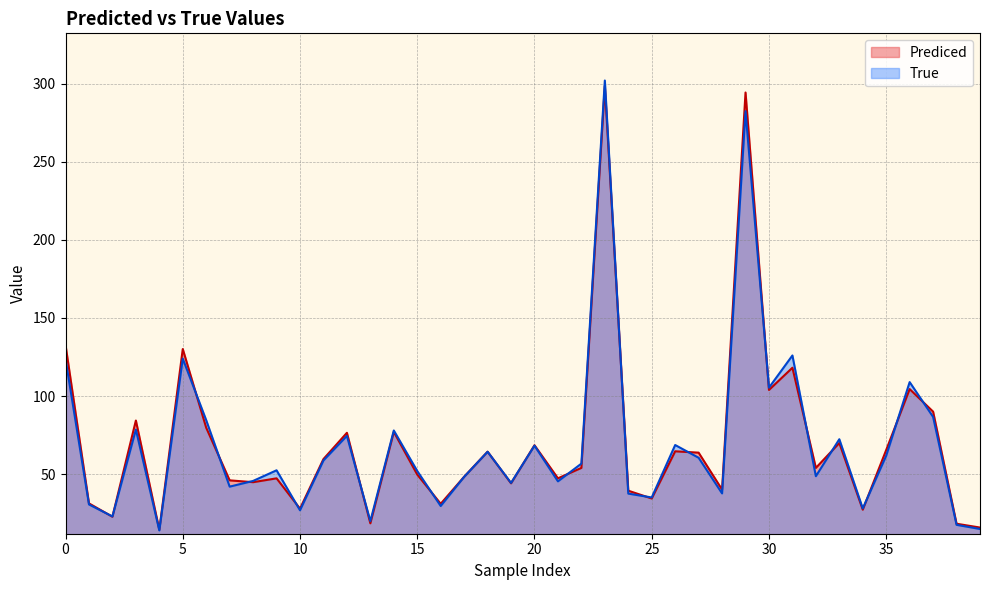

Reading right to left, what are all the values shown in this chart?

Prediced: 39=15.9	38=18.3	37=90.1	36=104.5	35=65.5	34=27.3	33=70.0	32=54.1	31=118.2	30=104.0	29=294.3	28=40.2	27=63.8	26=64.7	25=34.5	24=39.5	23=298.4	22=54.1	21=47.4	20=68.6	19=44.2	18=64.4	17=48.4	16=31.1	15=49.8	14=77.1	13=18.6	12=76.5	11=59.7	10=28.0	9=47.4	8=44.9	7=46.1	6=79.7	5=130.1	4=14.5	3=84.4	2=22.8	1=31.4	0=132.7
True: 39=15.0	38=17.6	37=86.7	36=109.0	35=61.9	34=28.1	33=72.4	32=48.8	31=126.0	30=105.4	29=282.3	28=37.7	27=60.5	26=68.7	25=35.1	24=37.6	23=301.9	22=56.8	21=45.5	20=68.3	19=44.5	18=64.4	17=48.3	16=29.7	15=52.1	14=78.0	13=20.0	12=74.6	11=58.8	10=26.9	9=52.5	8=45.7	7=42.1	6=84.6	5=124.0	4=14.1	3=78.6	2=23.0	1=30.7	0=123.7